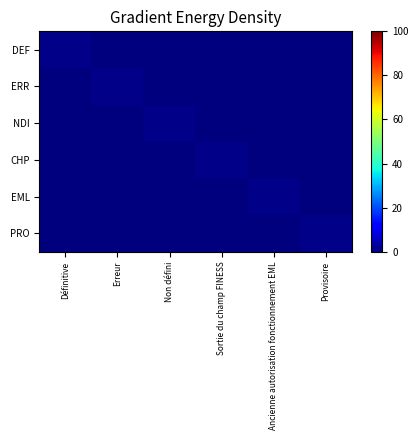

Which series has the largest total across all categories?

DEF